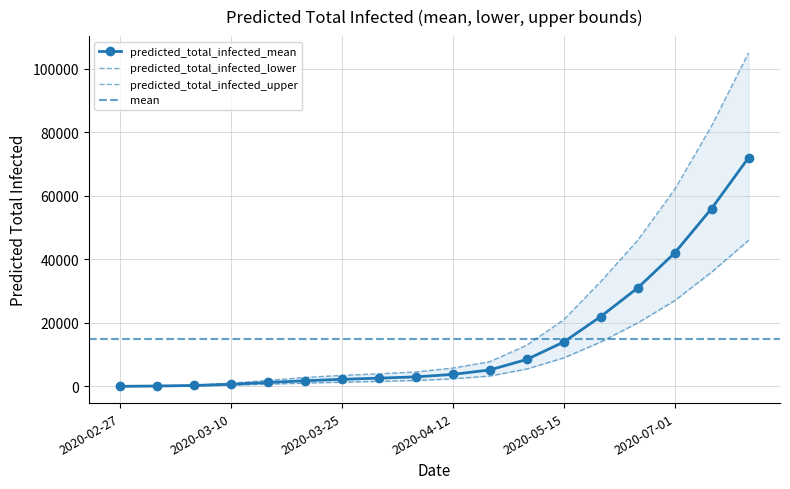

What is the maximum value for predicted_total_infected_mean?

72000